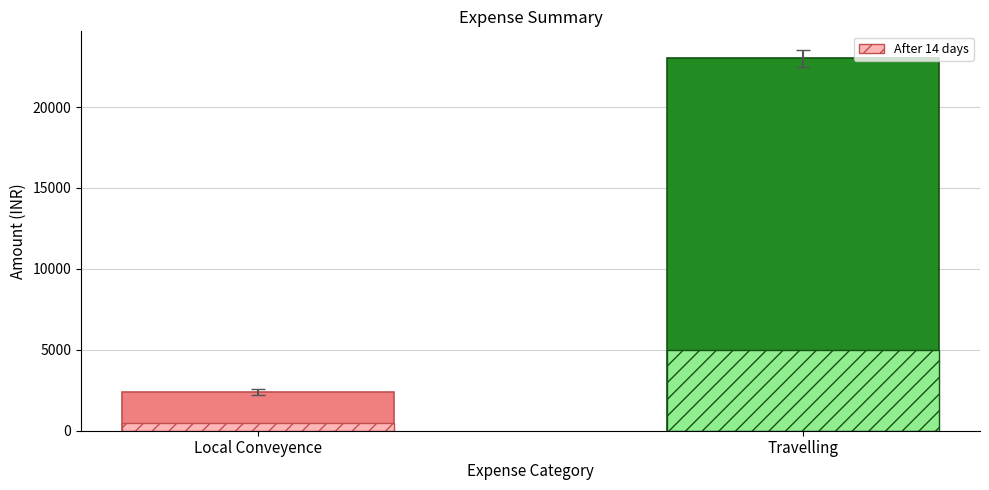

What is the difference between the highest and lowest values at Travelling?

18000